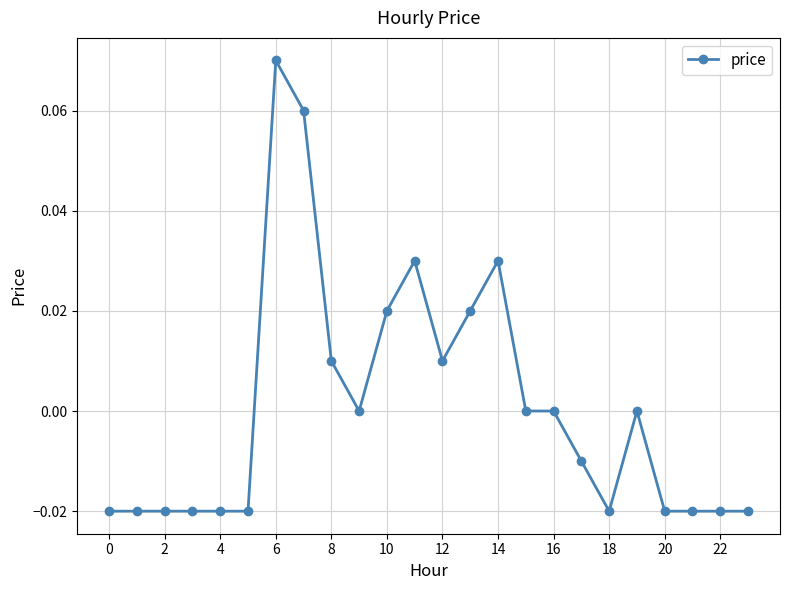

True or false: the data has more than 0 interior local peaks.

True